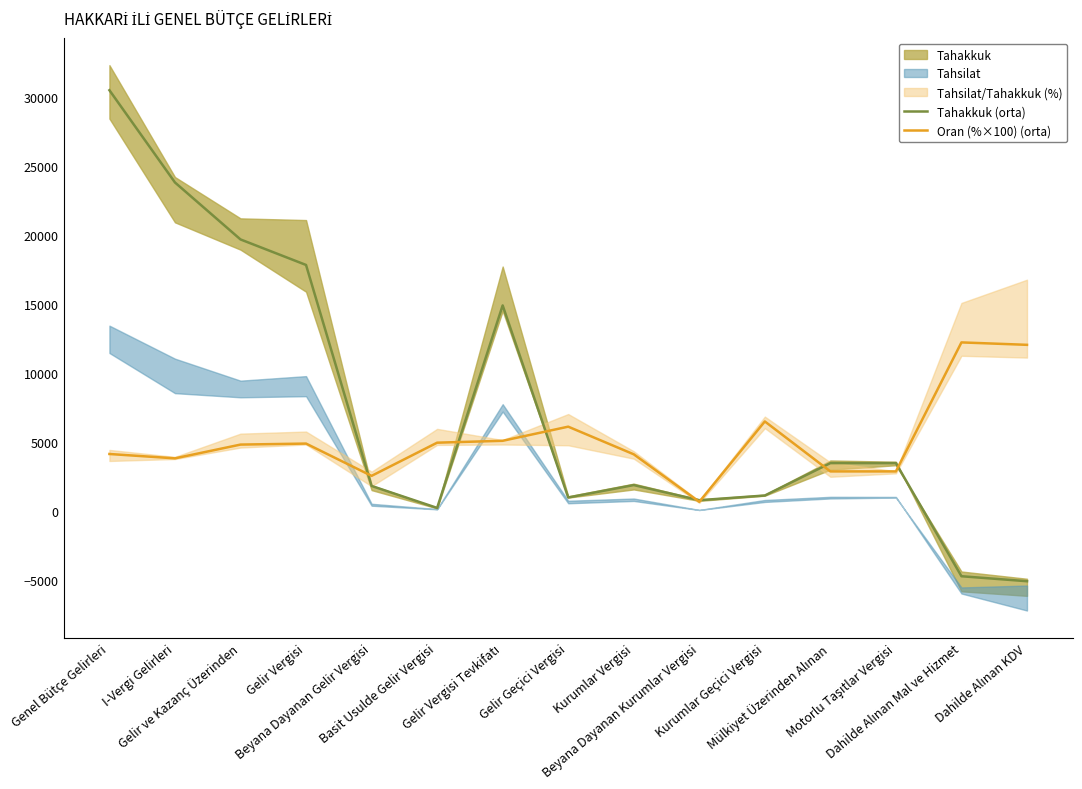

What is the sum of all Tahakkuk (orta) values?

110232.0